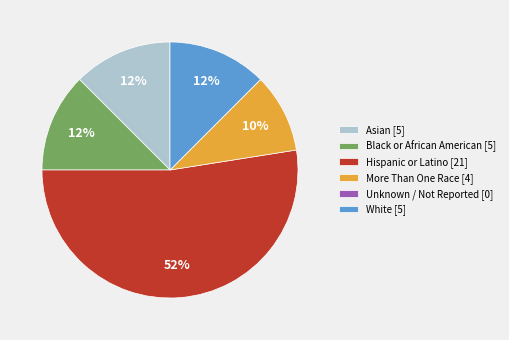

Combined, do Hispanic or Latino and Black or African American account for over 50%?

Yes